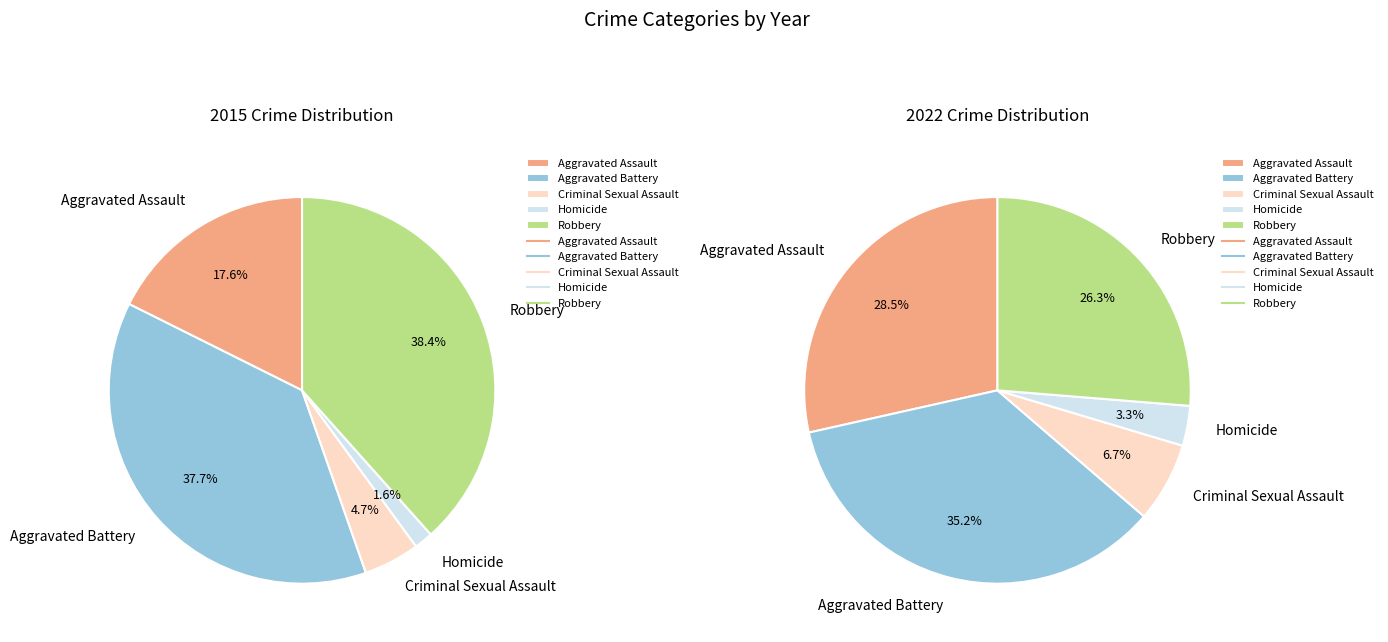

Is it true that Aggravated Assault is 29% of the pie?

True